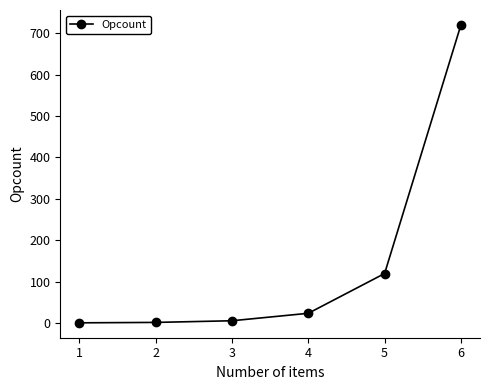

True or false: the data has more than 2 interior local peaks.

False